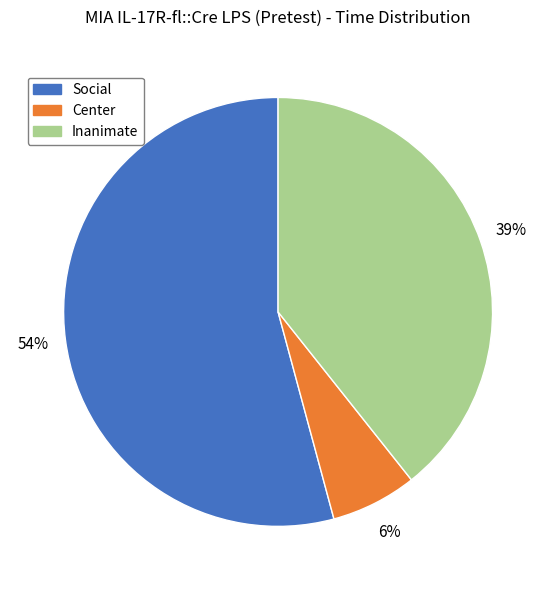

To the nearest percent, what is the difference between the largest and smallest slice percentages?

48%